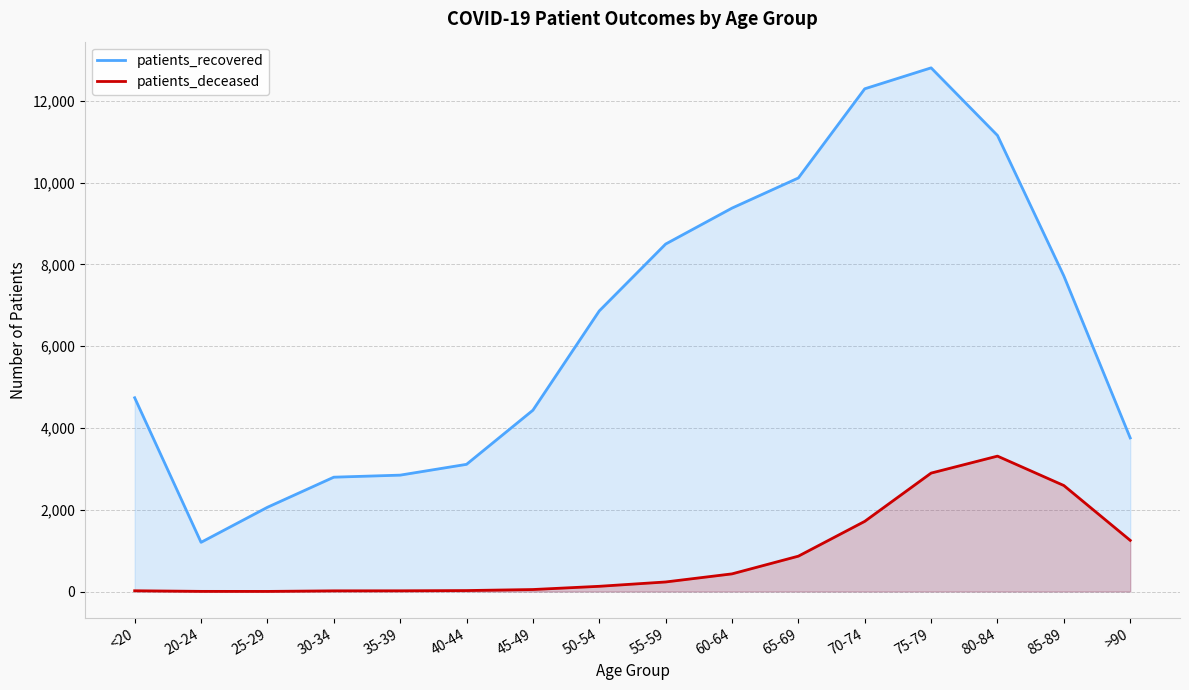

True or false: patients_deceased and patients_recovered intersect in this chart.

False